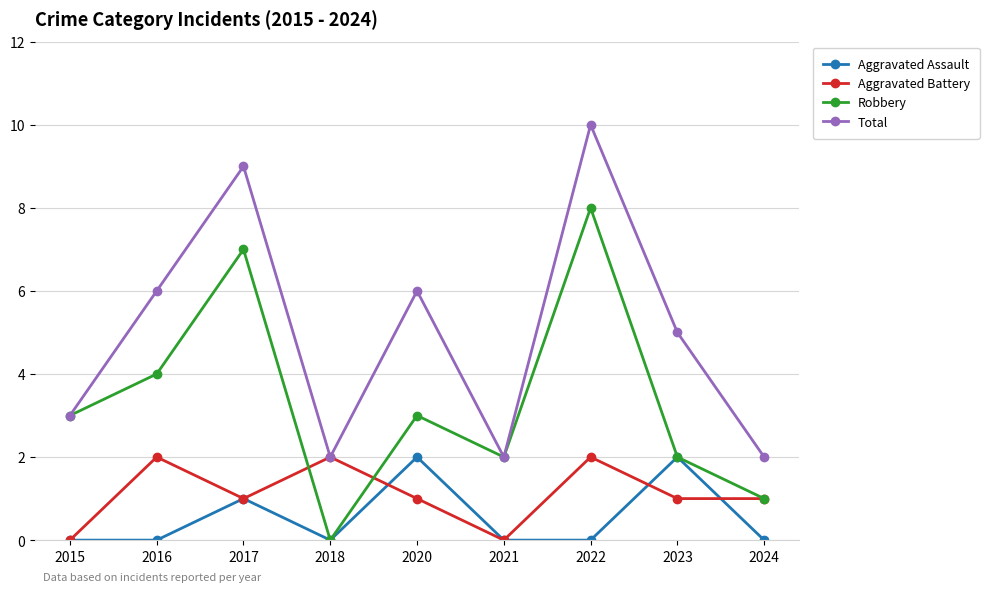

What is the value of the Aggravated Battery point at the 4th from the left?

2